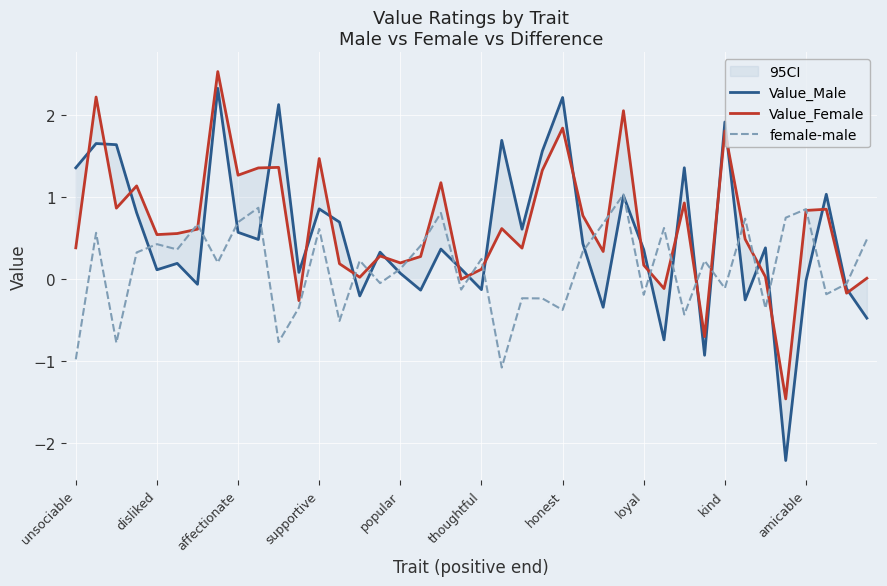

What is the highest value of the female-male series?

1.0